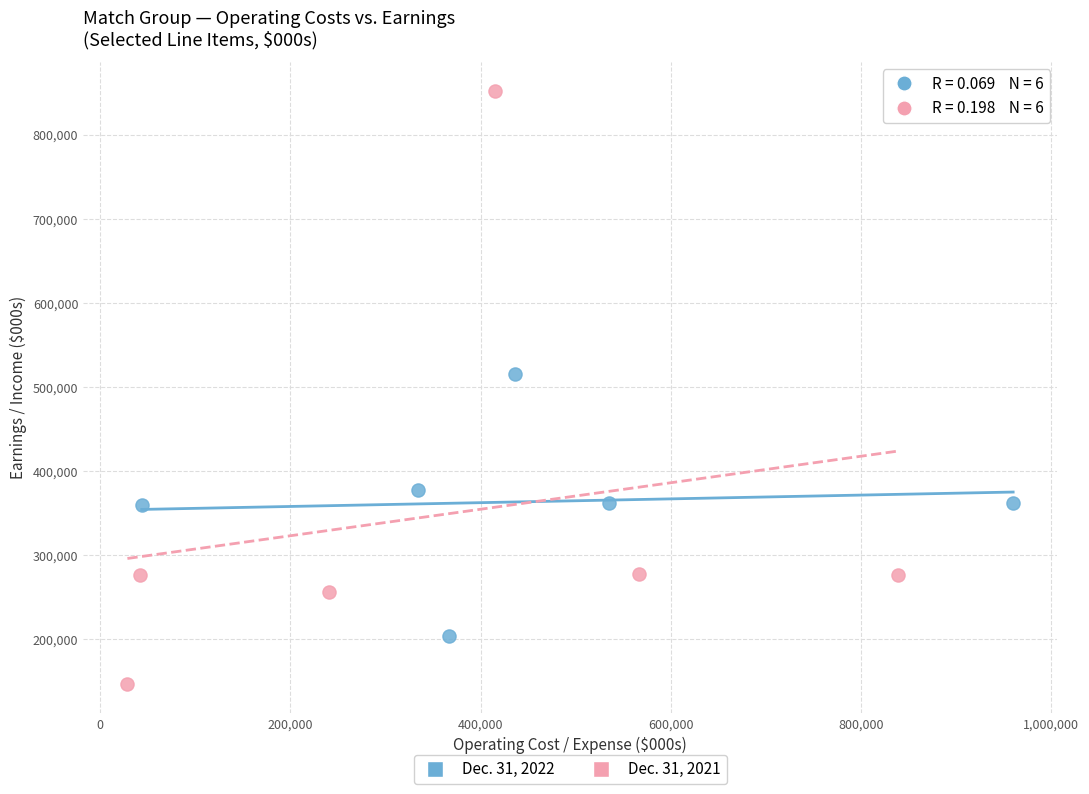

What are all the series names shown in the legend?

Dec. 31, 2022, Dec. 31, 2021